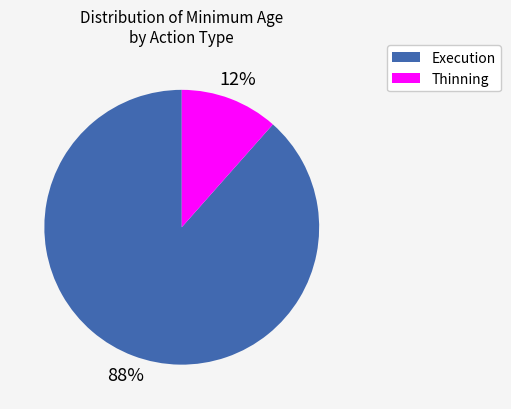

To the nearest percent, what is the average slice percentage?

50%